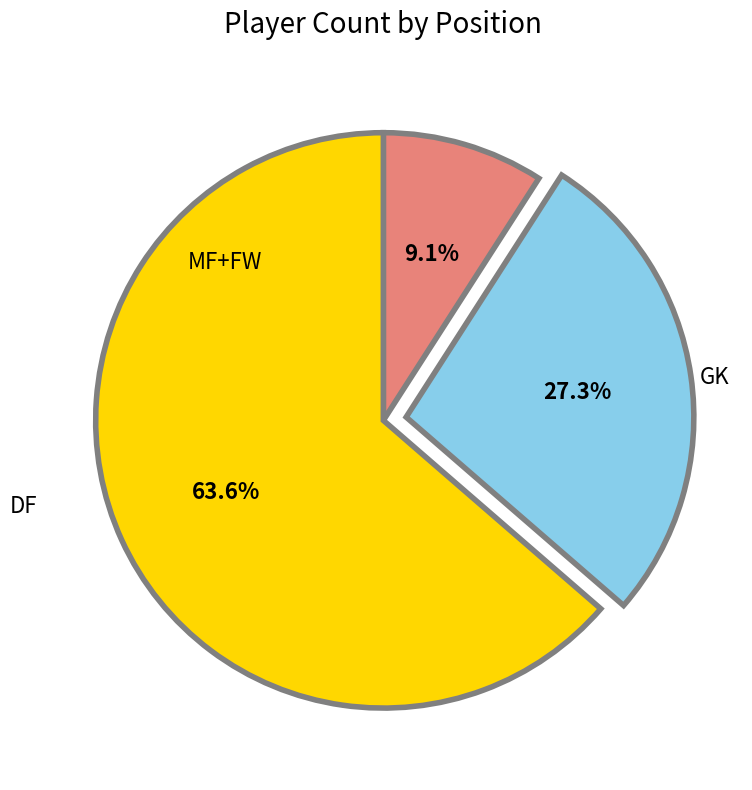

Is there any slice that represents more than half of the pie?

Yes